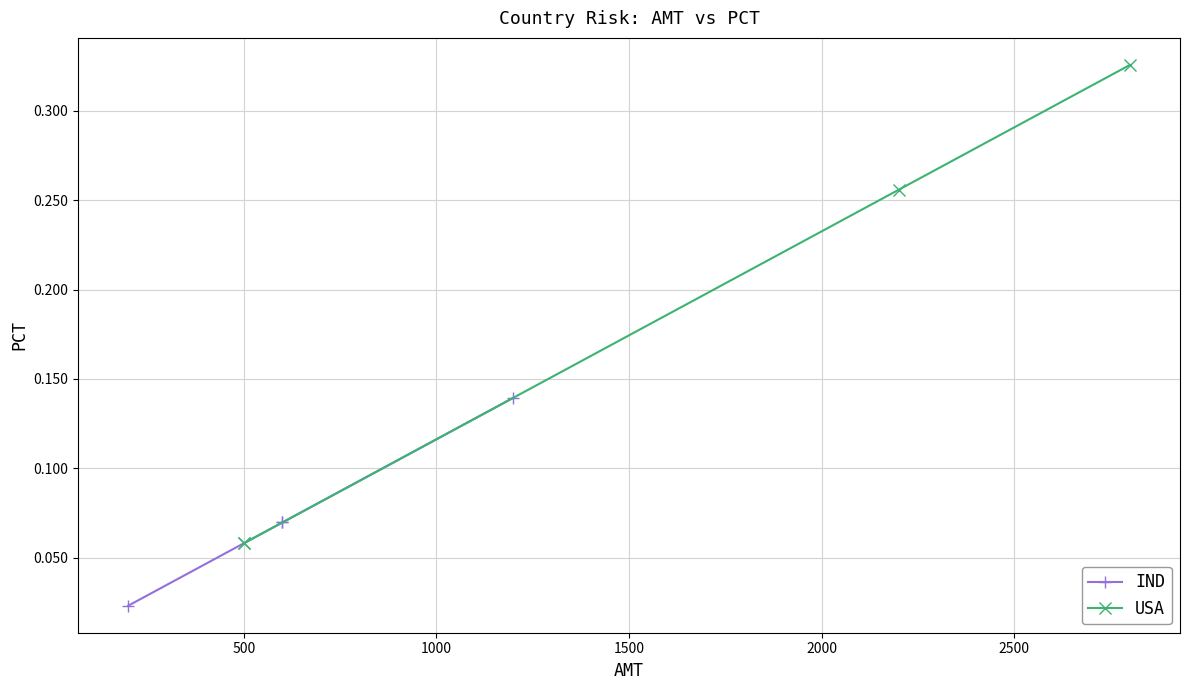

What is the value of the USA point at the 1st from the left?

0.1